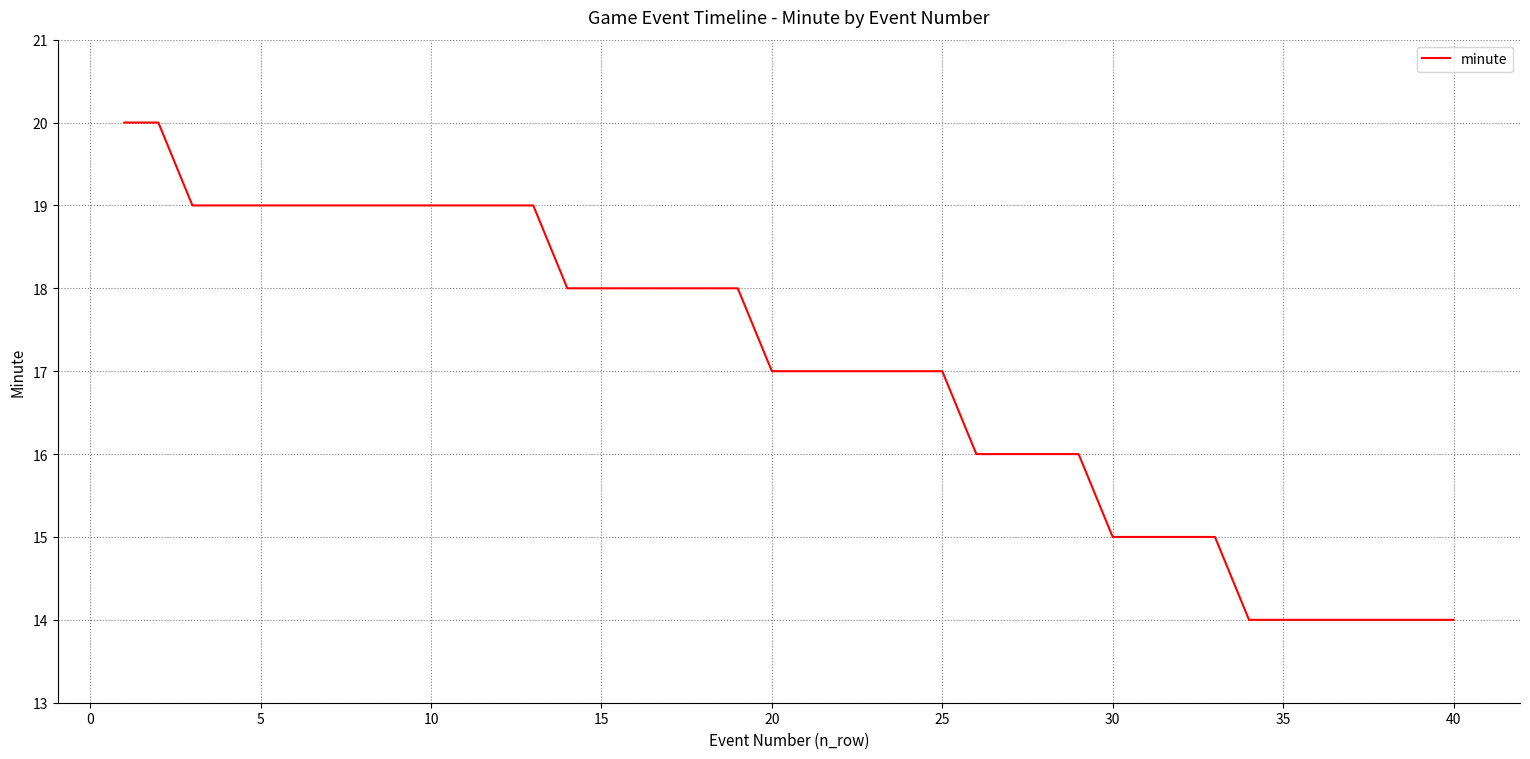

What is the greatest value displayed?

20